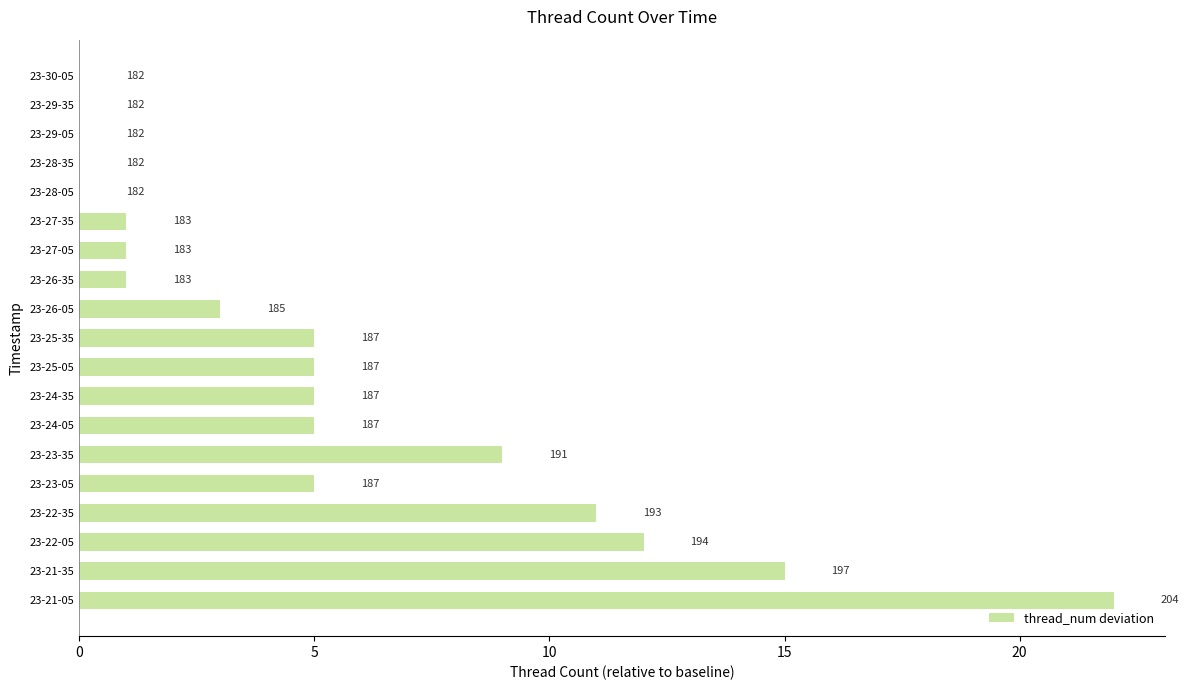

What is the greatest value displayed?

22